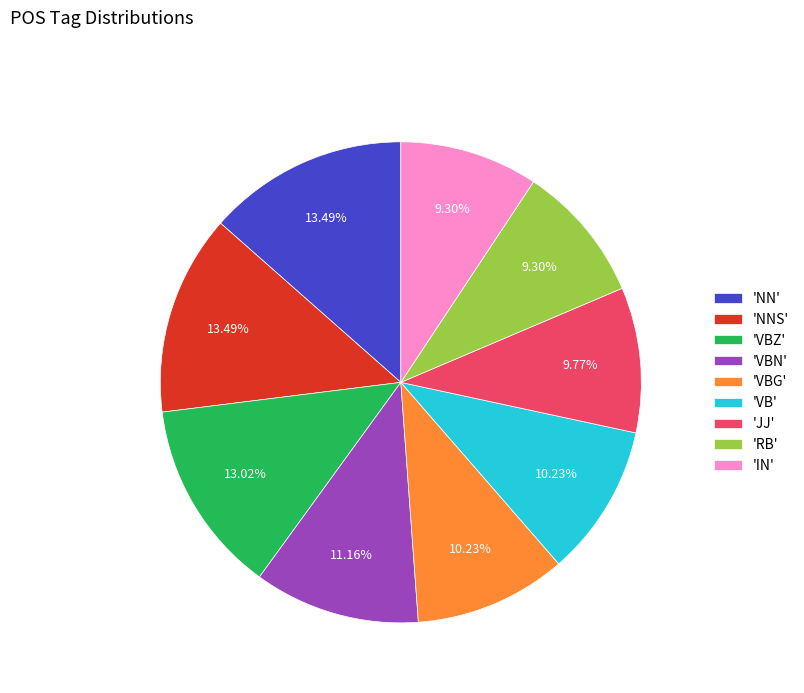

To the nearest percent, what is the average slice percentage?

11%